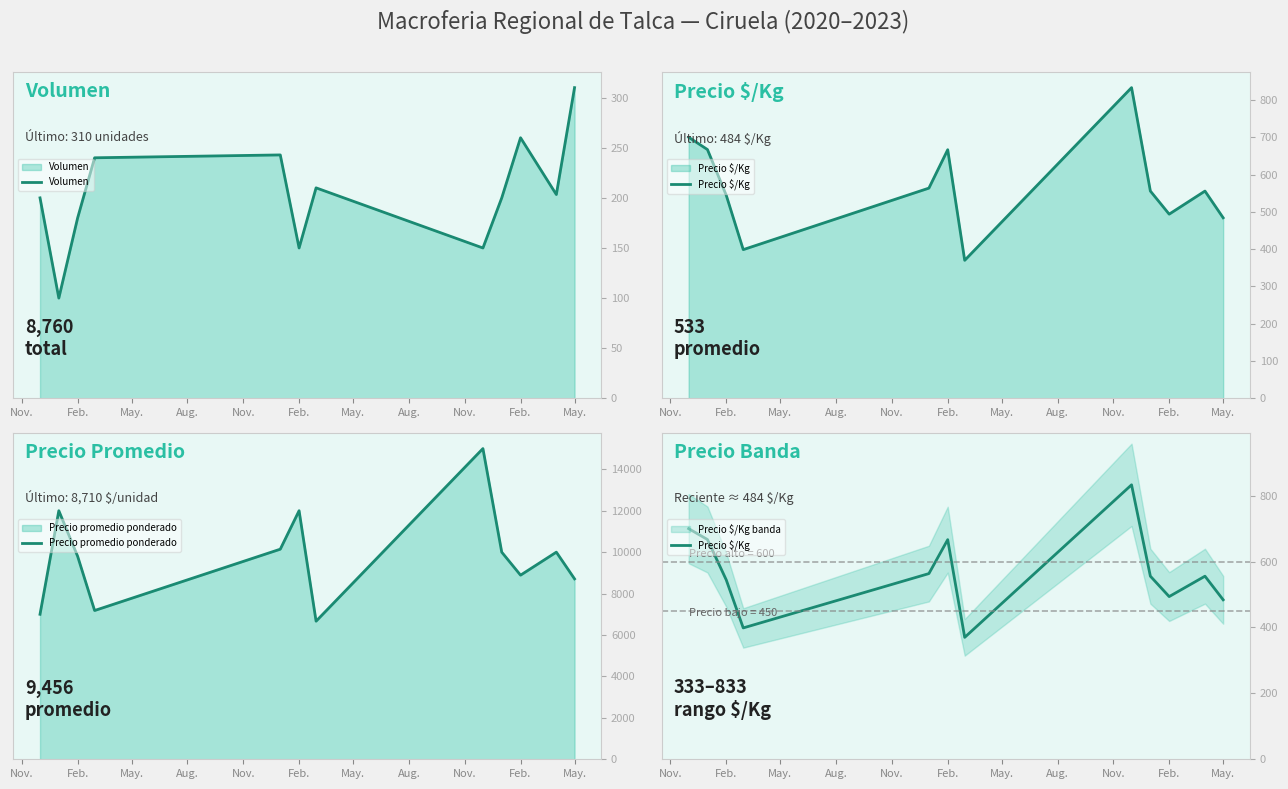

At how many categories does at least one series exceed 3785?

12